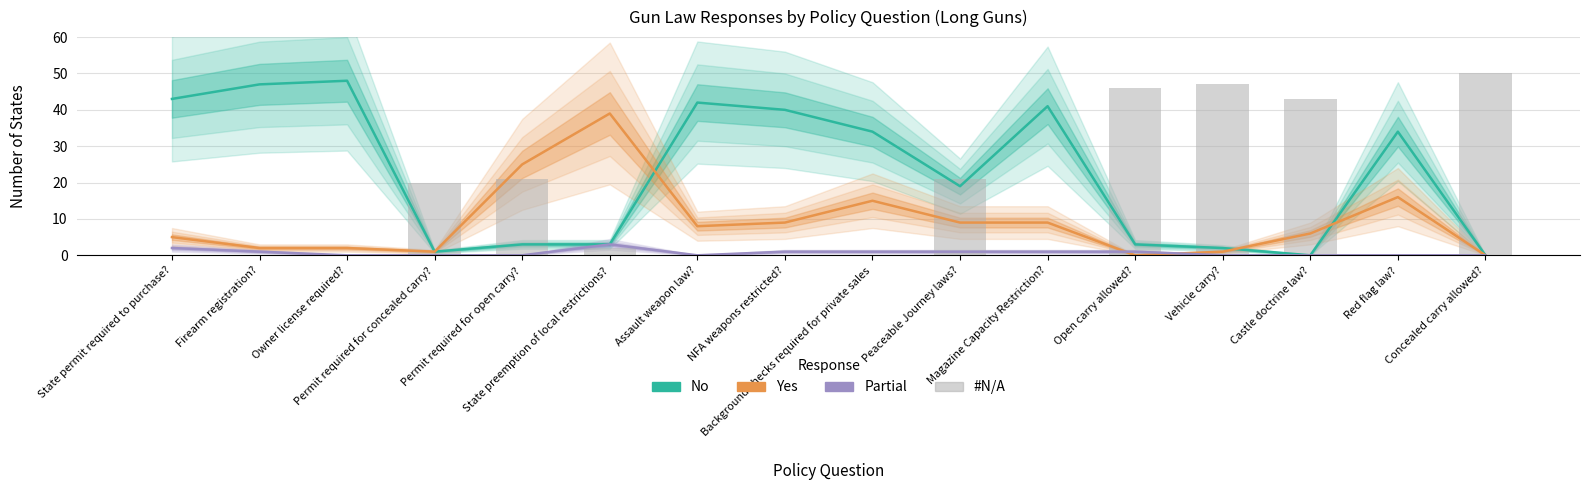

The Yes series shows 5 at State permit required to purchase?. True or false?

True